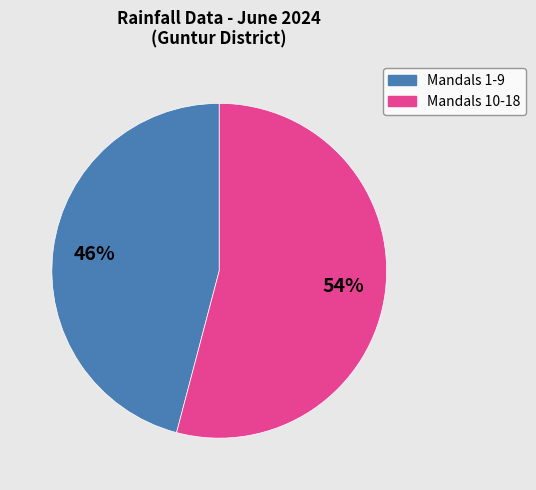

To the nearest percent, what is the average slice percentage?

50%